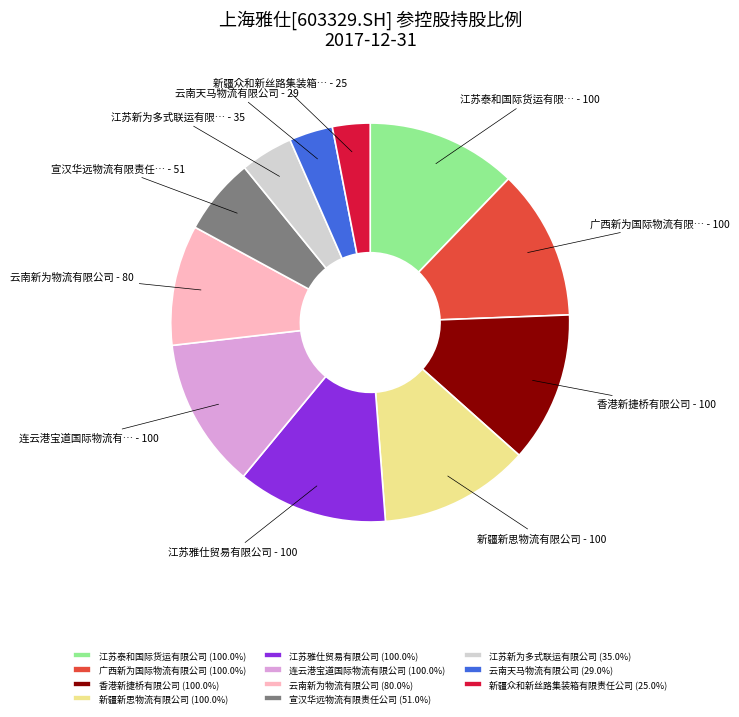

Do 江苏雅仕贸易有限公司 (100.0%) and 新疆新思物流有限公司 (100.0%) together represent more than half of the pie?

No